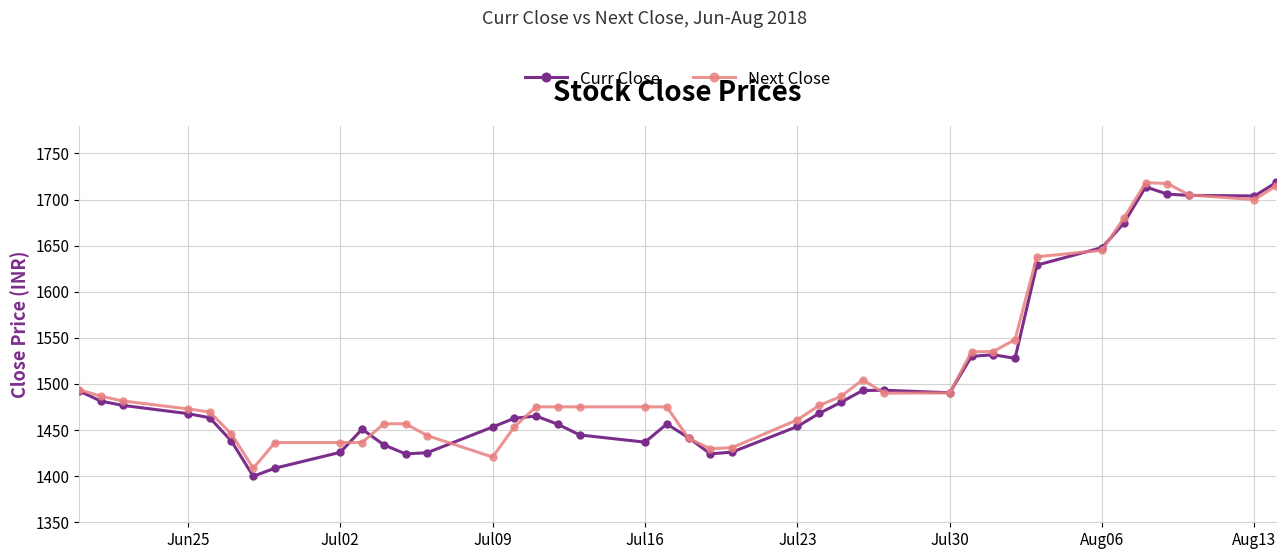

What is the minimum value shown in the chart?

1399.9